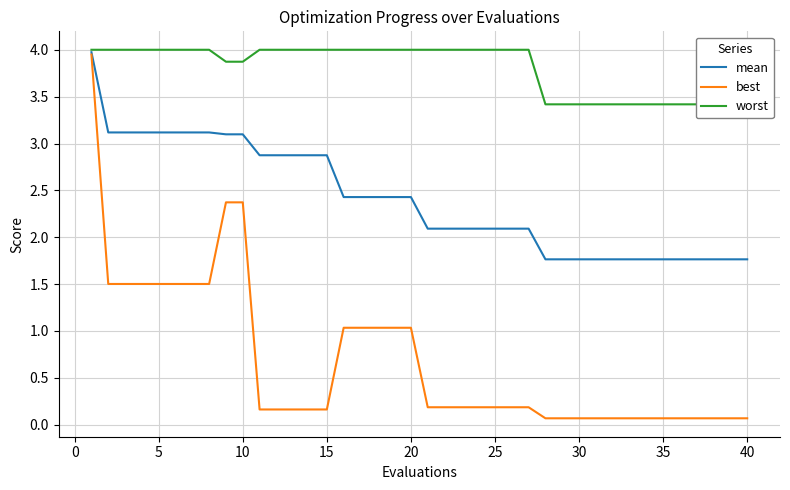

The value of best at 20 is 1.7. True or false?

False